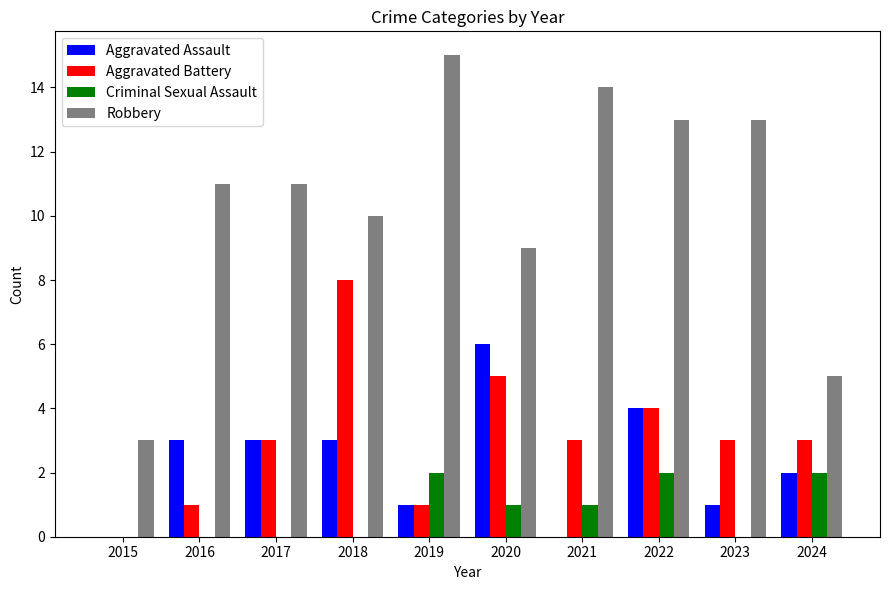

How many categories are shown in the chart?

10